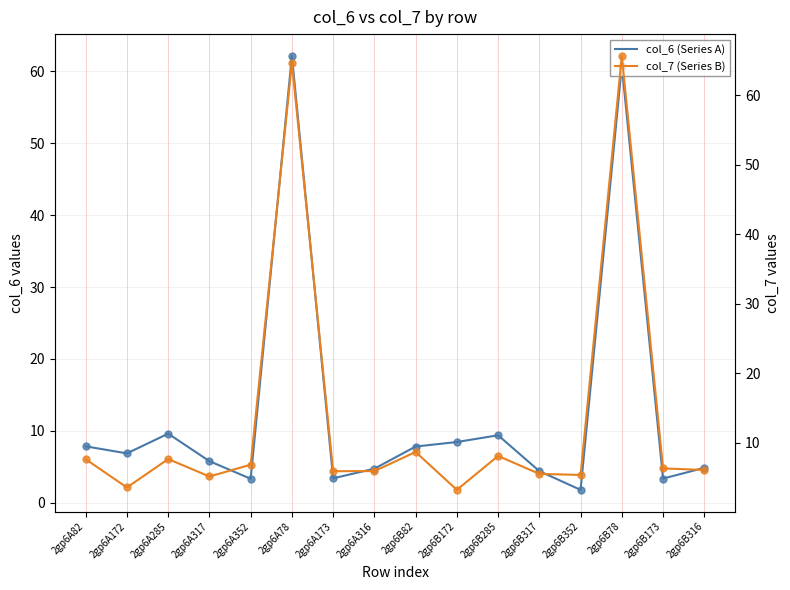

Which series contains the lowest Y value?

col_6 (Series A)